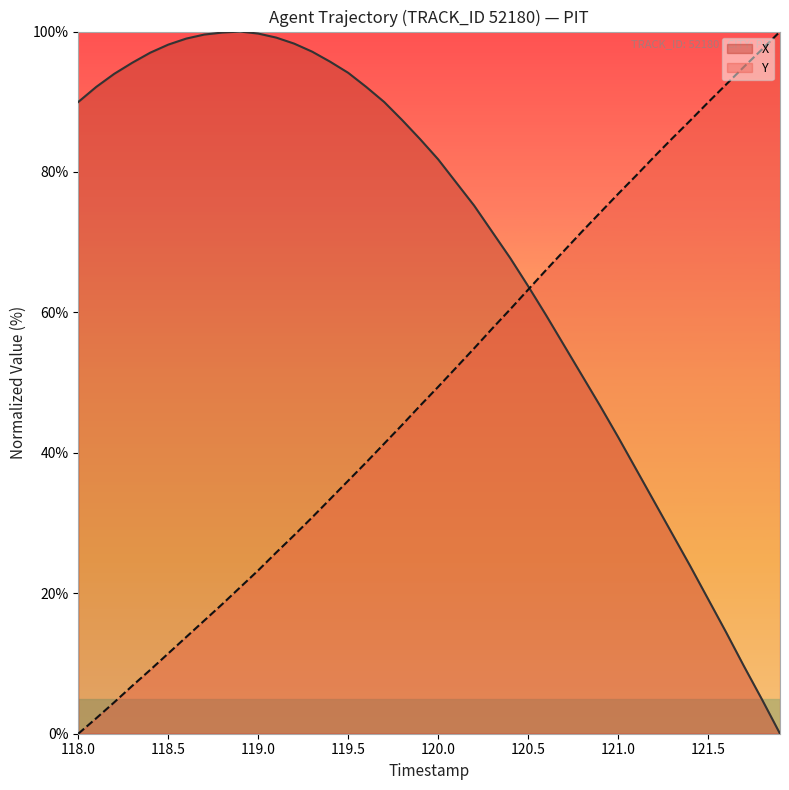

Count the number of categories in the chart.

40